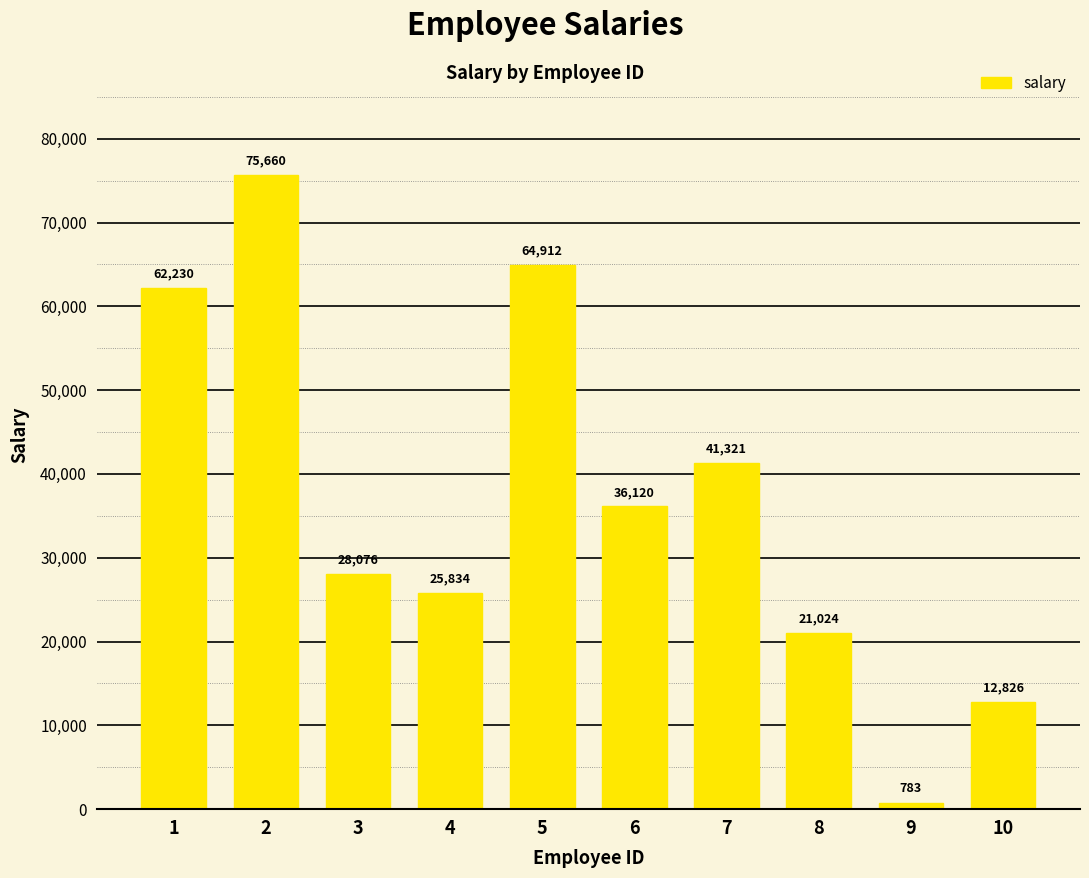

Reading left to right, list all the values displayed in this chart.

62230	75660	28076	25834	64912	36120	41321	21024	783	12826